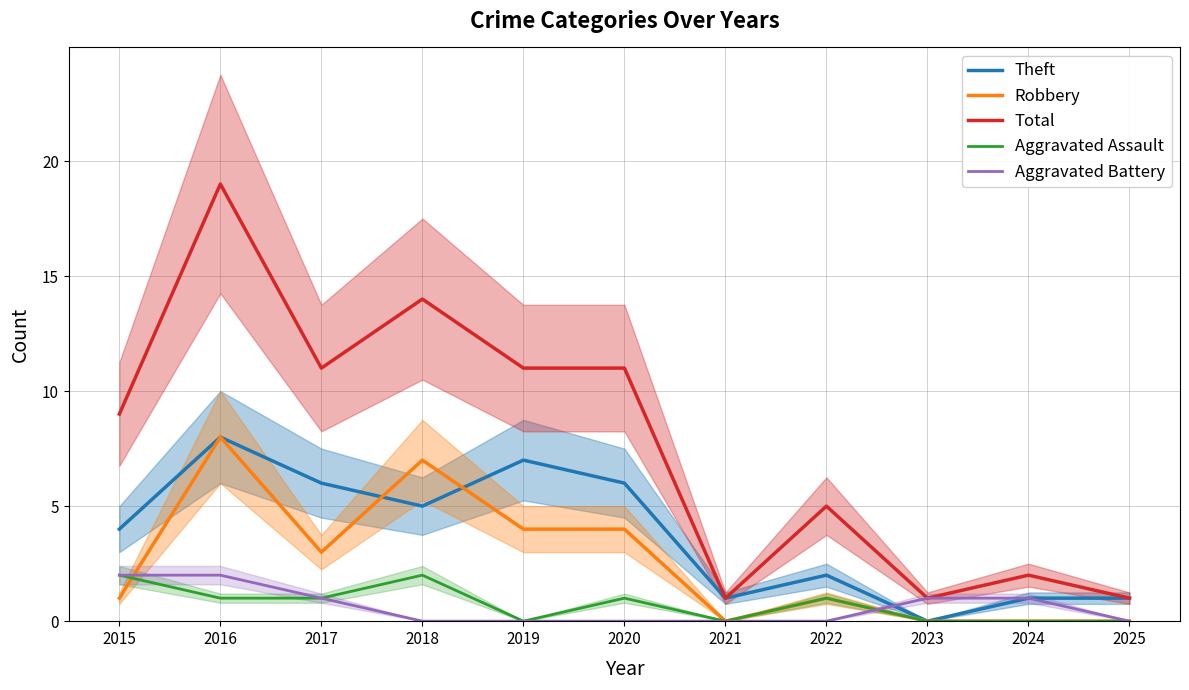

True or false: Aggravated Assault has a value of 0 at 2024.

True